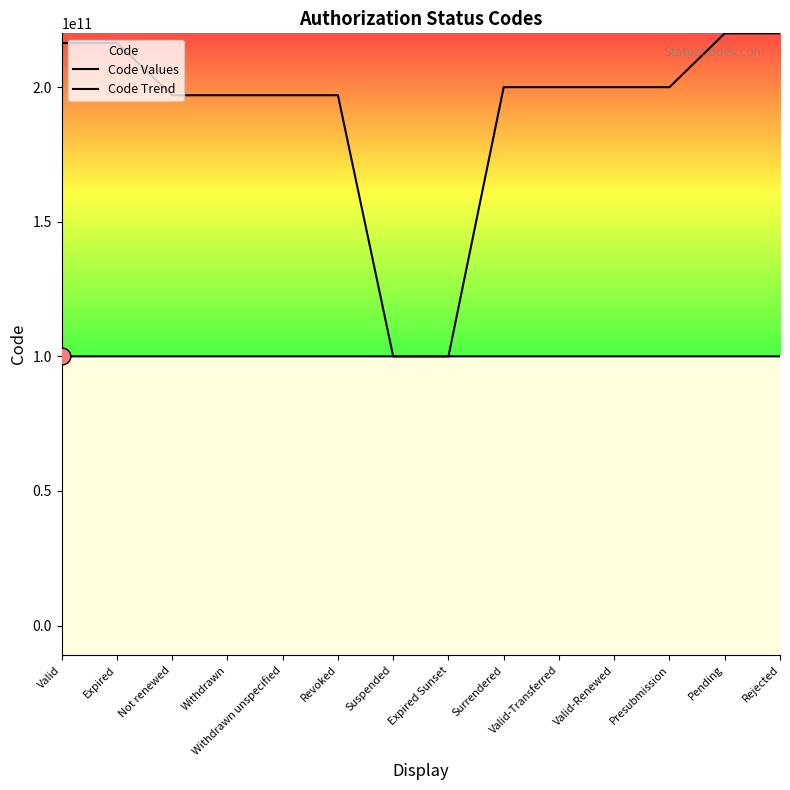

At which label is the value closest to 160000036083?

Surrendered